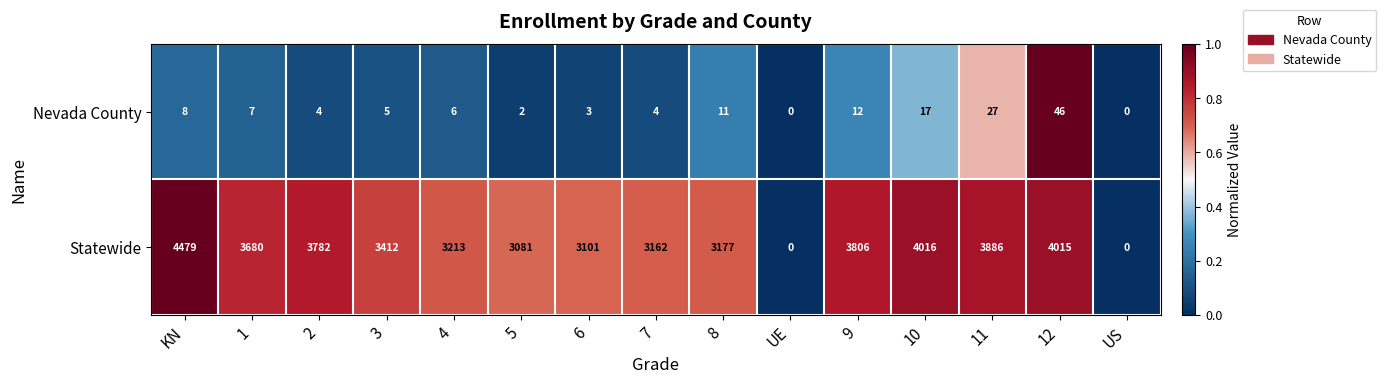

How many series are shown in this chart?

2